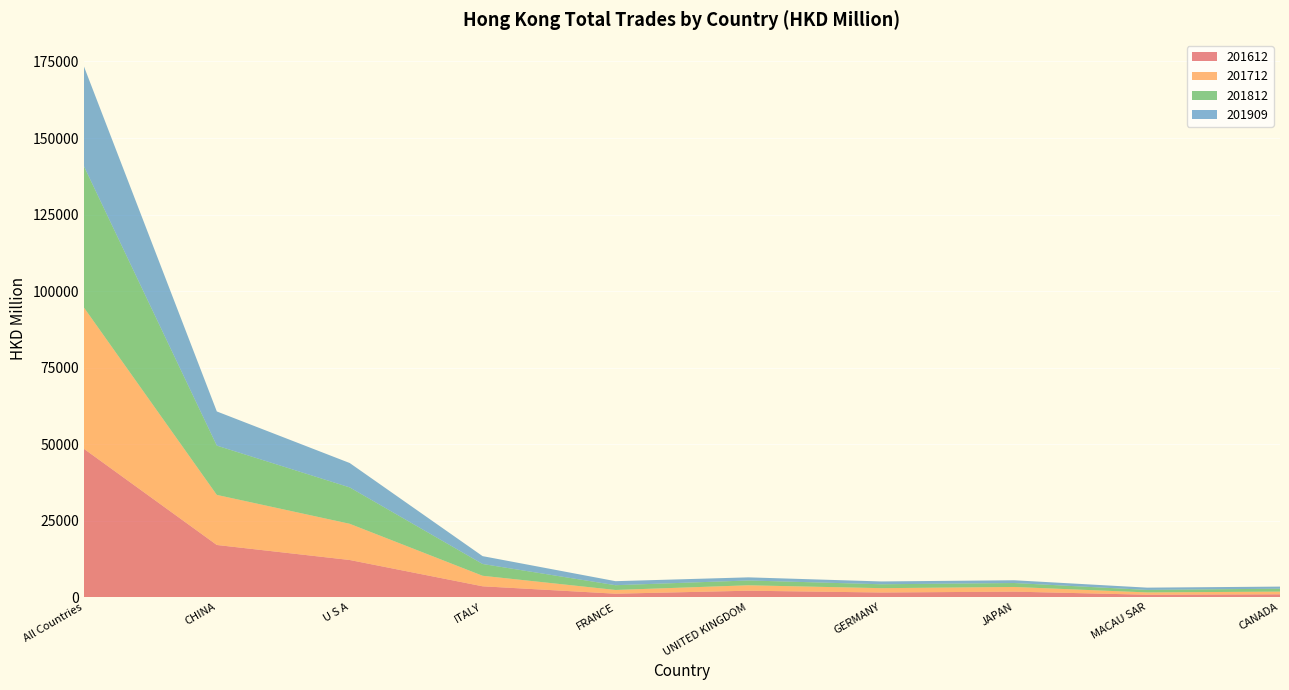

Reading right to left, transcribe all the data shown in this chart.

201612: 913.9	779.6	1788.8	1508.8	2090.4	1117.8	3533.9	12128.7	17033.8	48454.0
201712: 882.2	755.2	1525.0	1414.1	1773.5	1218.5	3438.6	11825.4	16361.1	46158.6
201812: 953.3	815.6	1288.2	1272.6	1572.8	1554.5	3847.4	11885.5	16101.8	46171.5
201909: 684.1	743.8	904.9	923.1	1019.2	1316.9	2567.7	7971.0	11164.8	32618.2